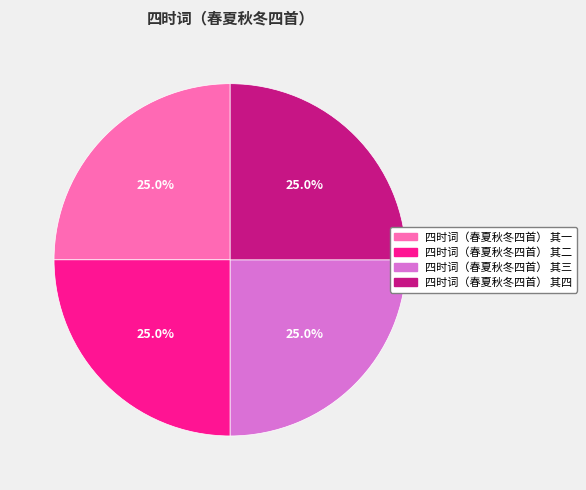

Does any single category account for the majority?

No